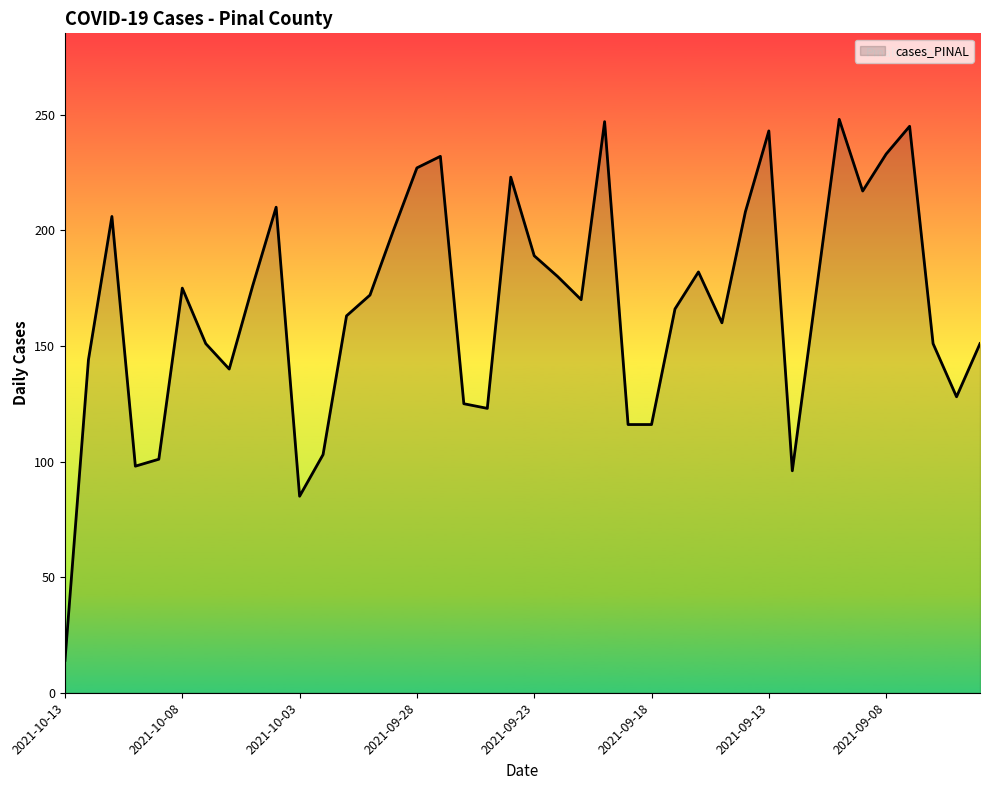

What is the difference between the maximum and minimum values?

234